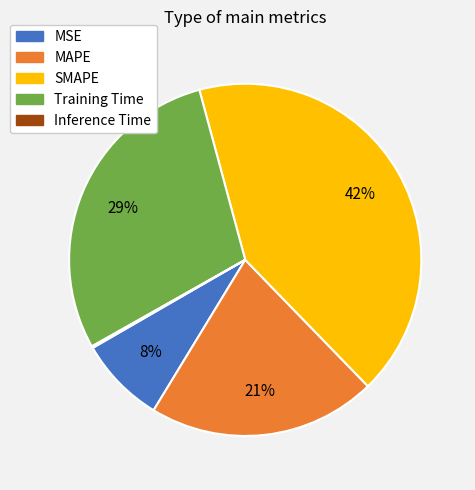

To the nearest percent, what percentage of the pie is Training Time?

29%